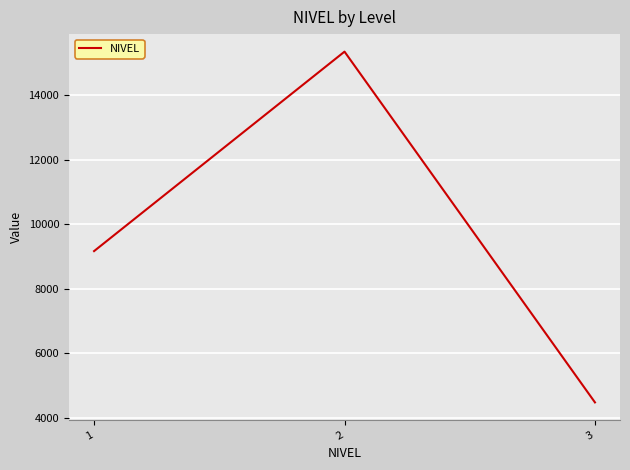

What is the difference between the values at 1 and 2?

6170